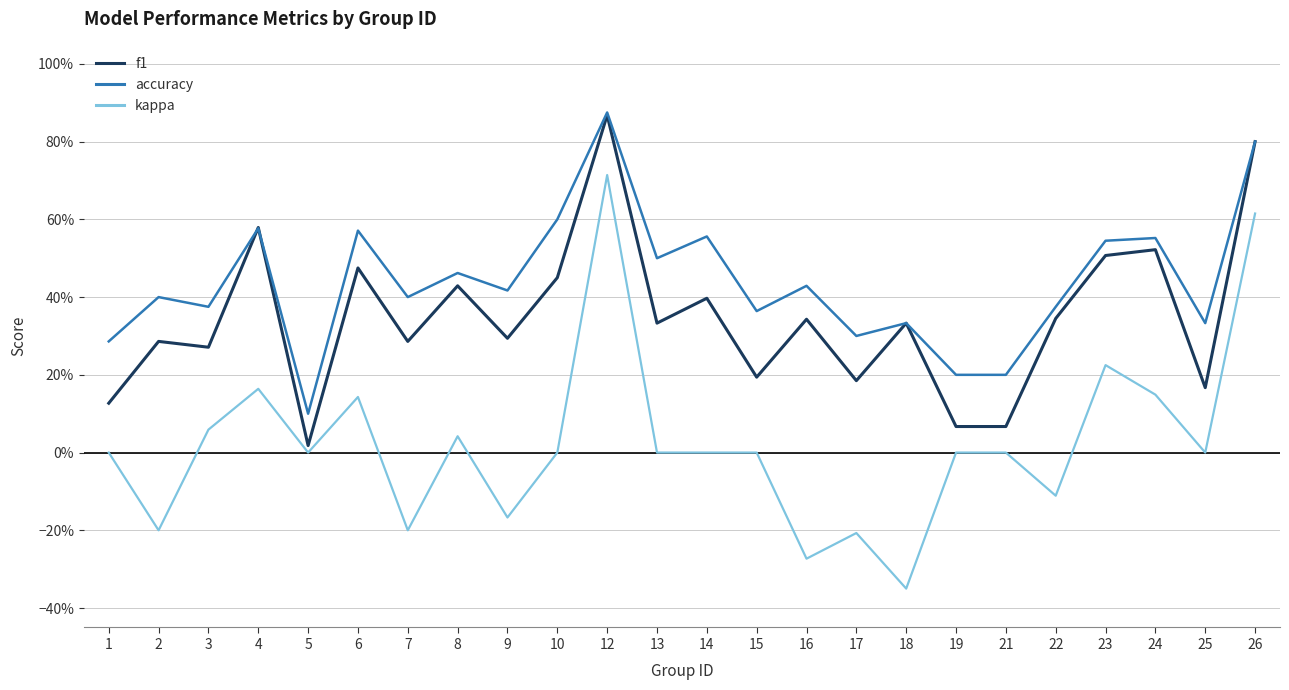

Which series has the largest range (max minus min)?

kappa